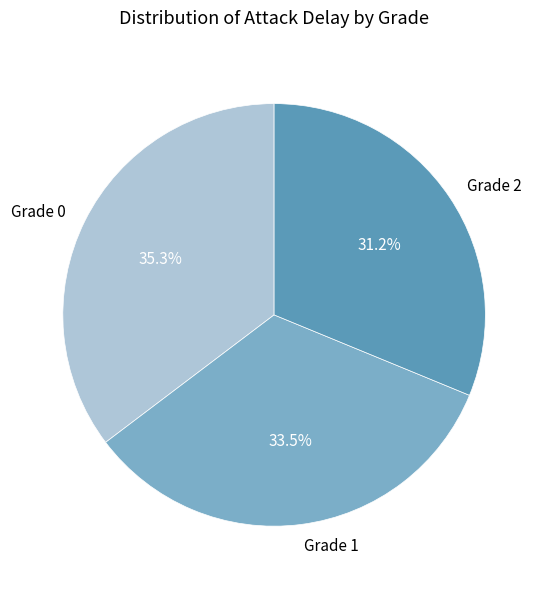

Which category has the biggest portion of the pie?

Grade 0